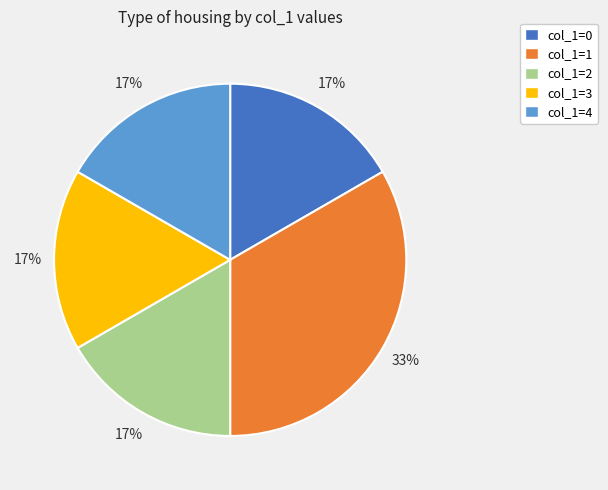

What is the largest slice in the pie chart?

col_1=1